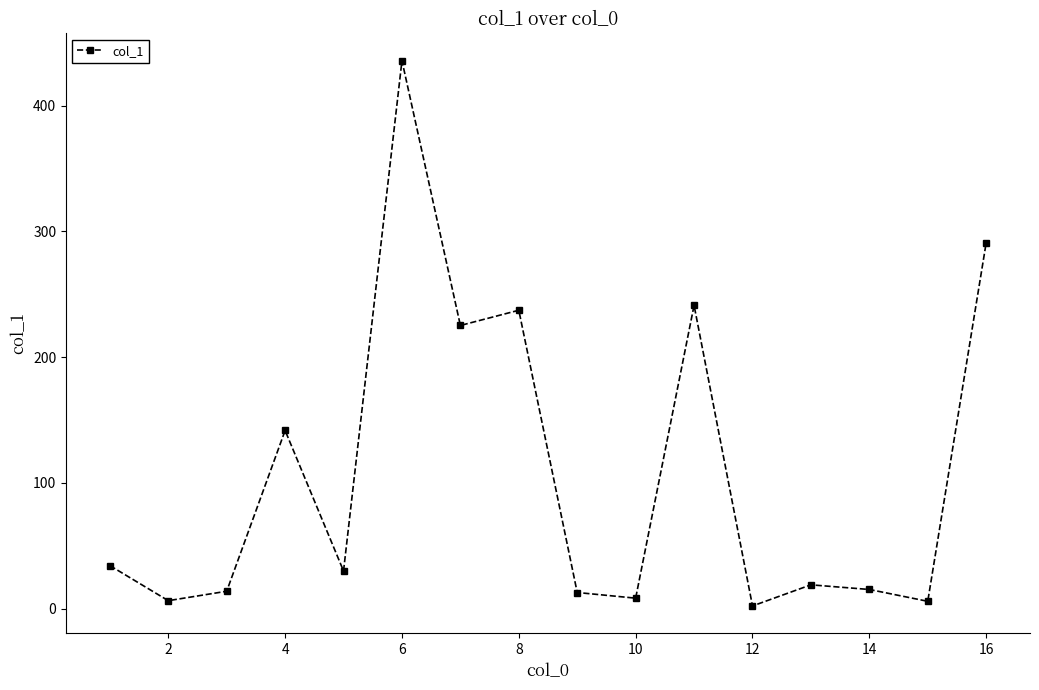

What is the greatest value displayed?

435.7